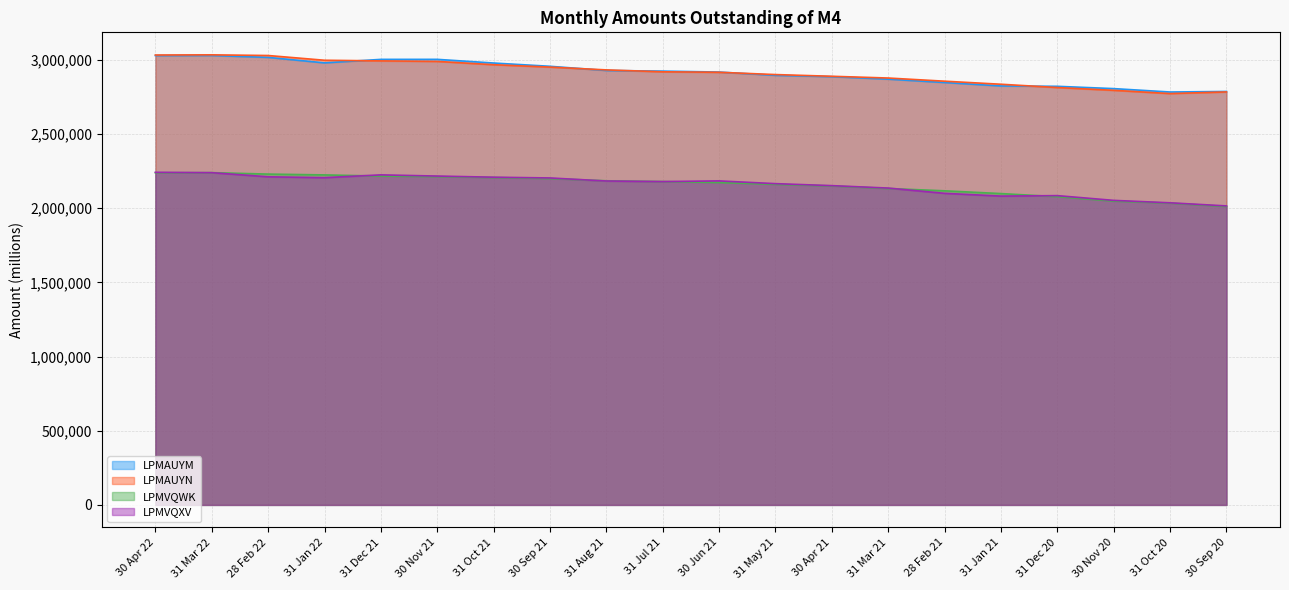

Is the value of LPMAUYM at 30 Jun 21 greater than the value of LPMVQXV at 31 Aug 21?

Yes